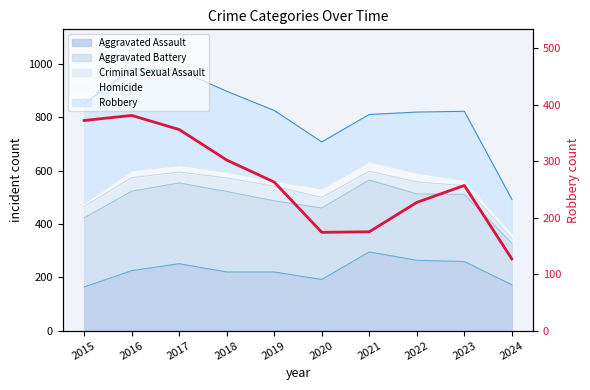

Rank the categories by value from lowest to highest.

2024, 2020, 2021, 2022, 2023, 2019, 2018, 2017, 2015, 2016